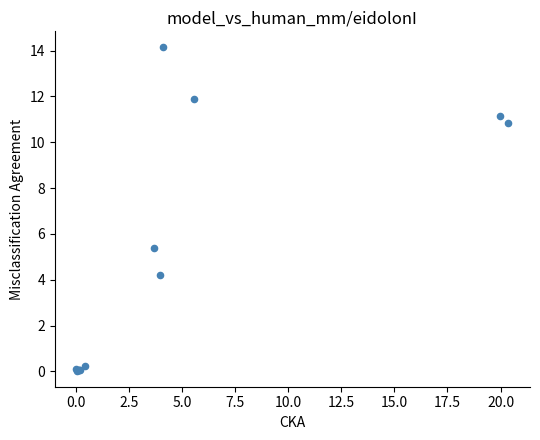

What Y value in the scatter plot is closest to 7?

5.4